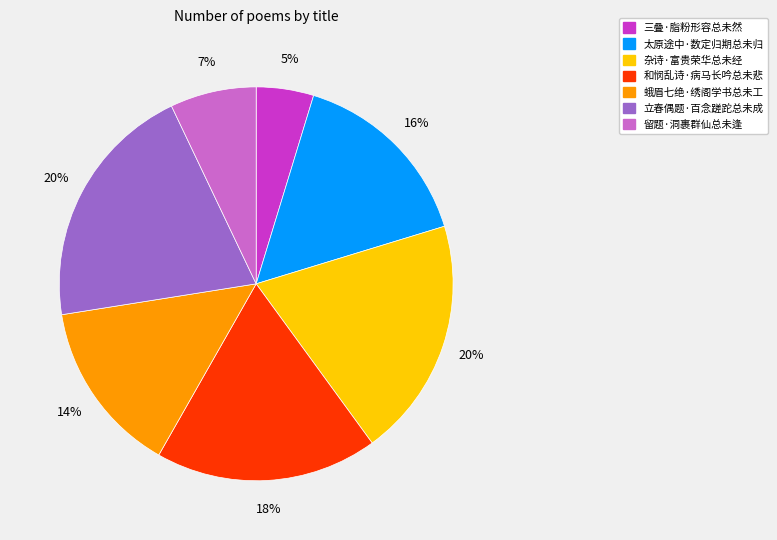

To the nearest percent, what is the combined percentage of 蛾眉七绝·绣阁学书总未工 and 三叠·脂粉形容总未然?

19%